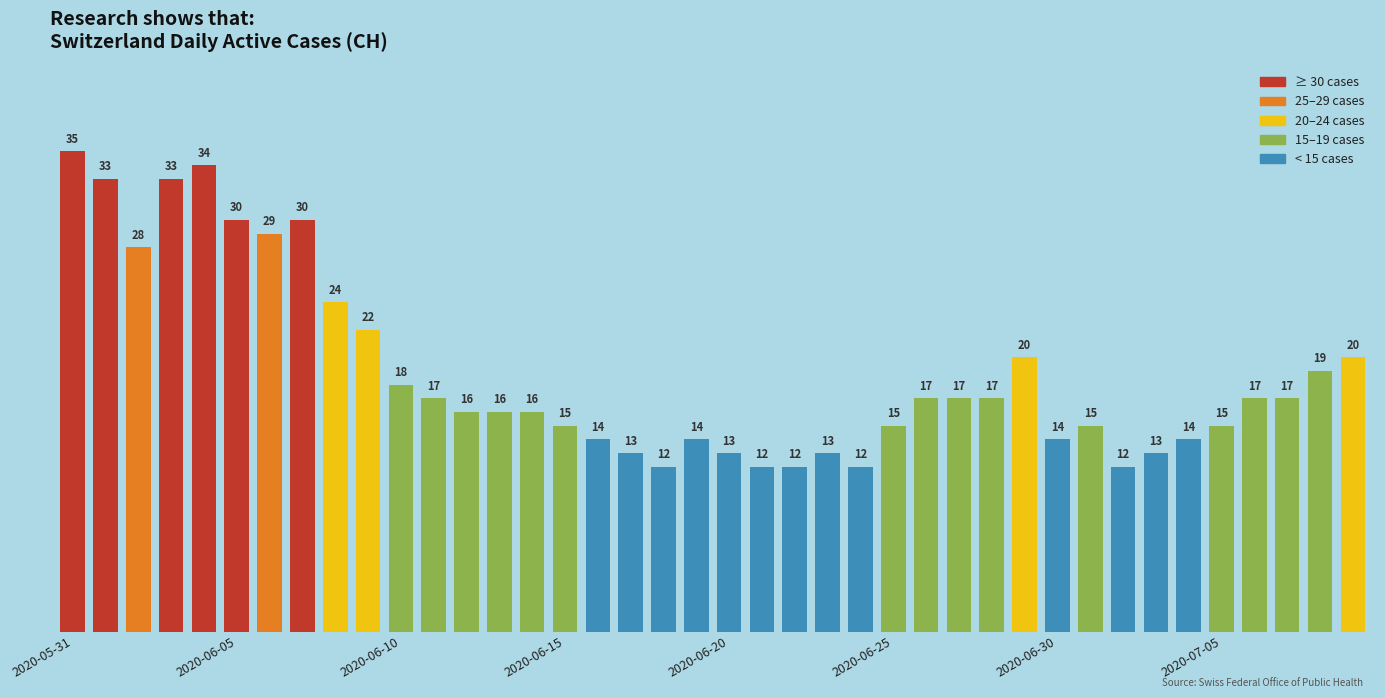

What is the value of the 37th bar from the left?

17